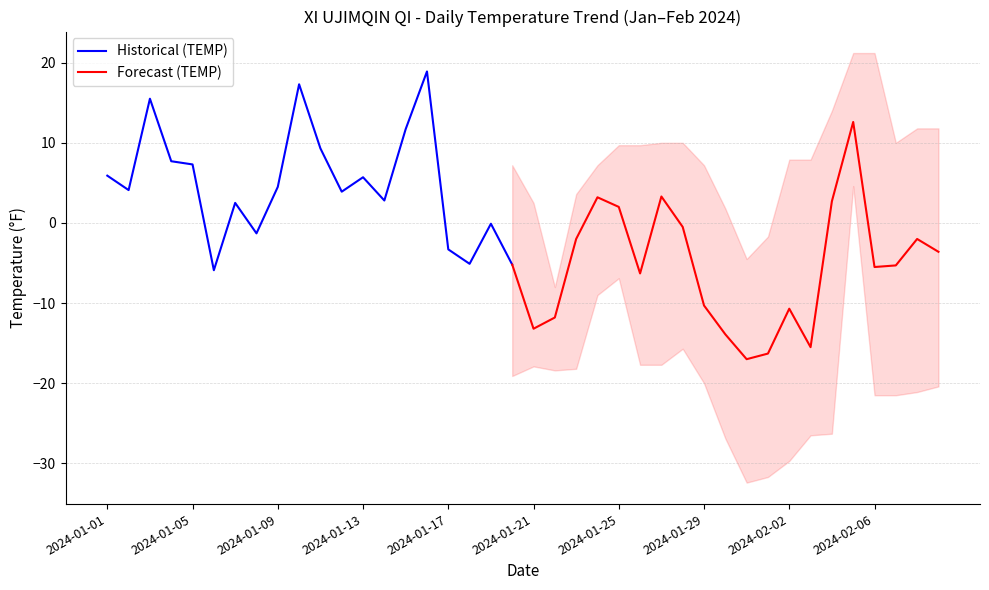

What is the maximum value for Historical (TEMP)?

18.9